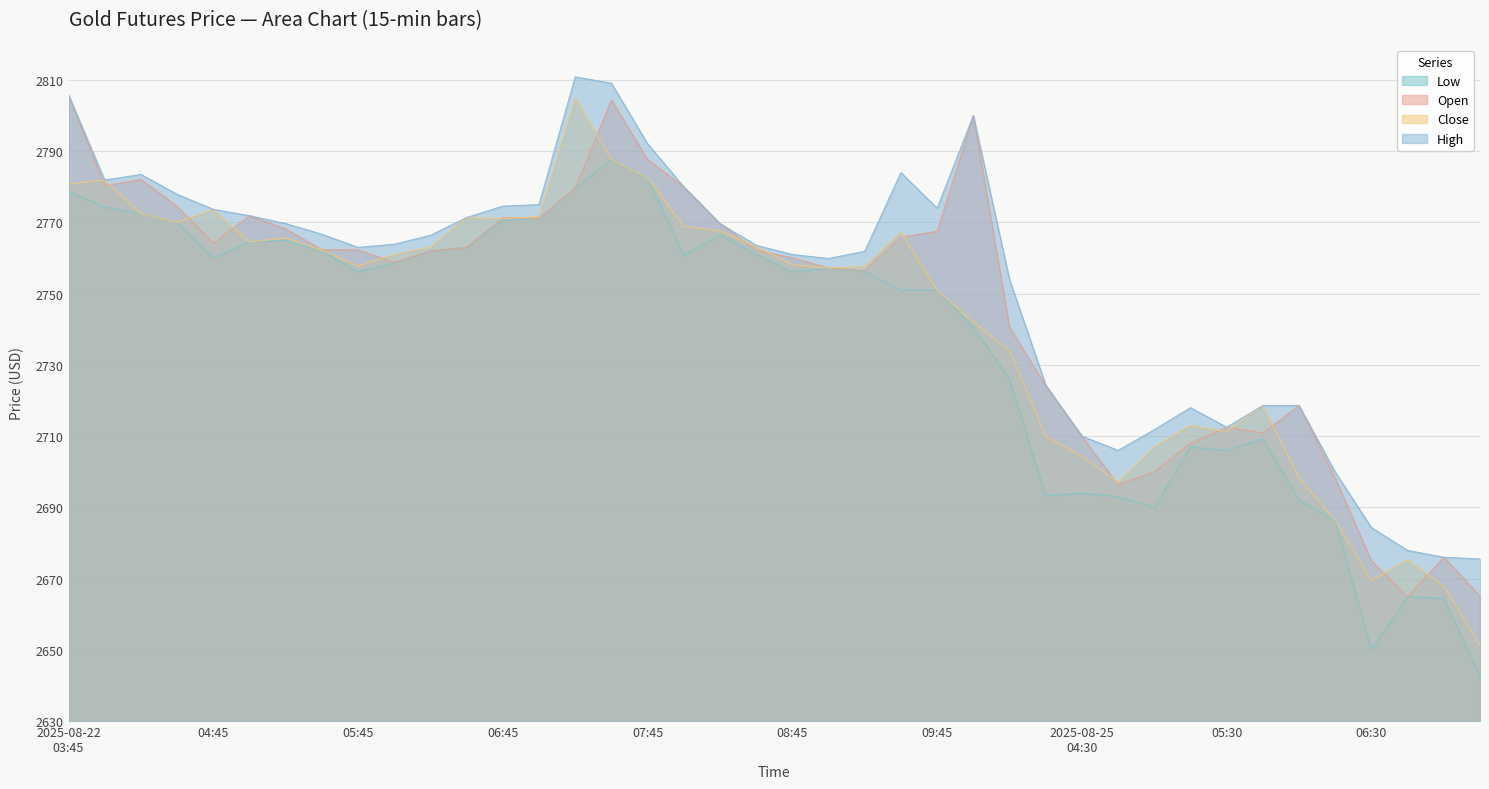

What are all the series names shown in the legend?

Low, Open, Close, High